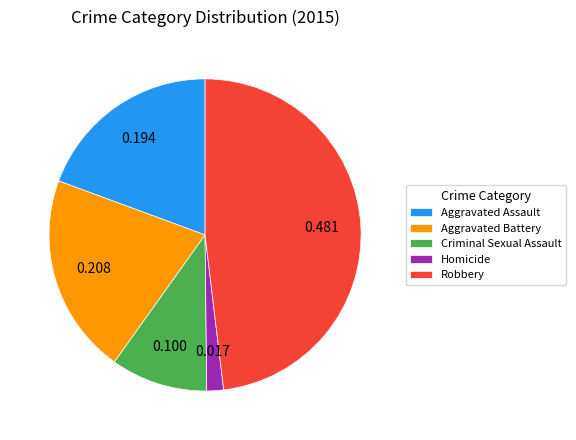

Does Robbery represent more than half of the total?

No